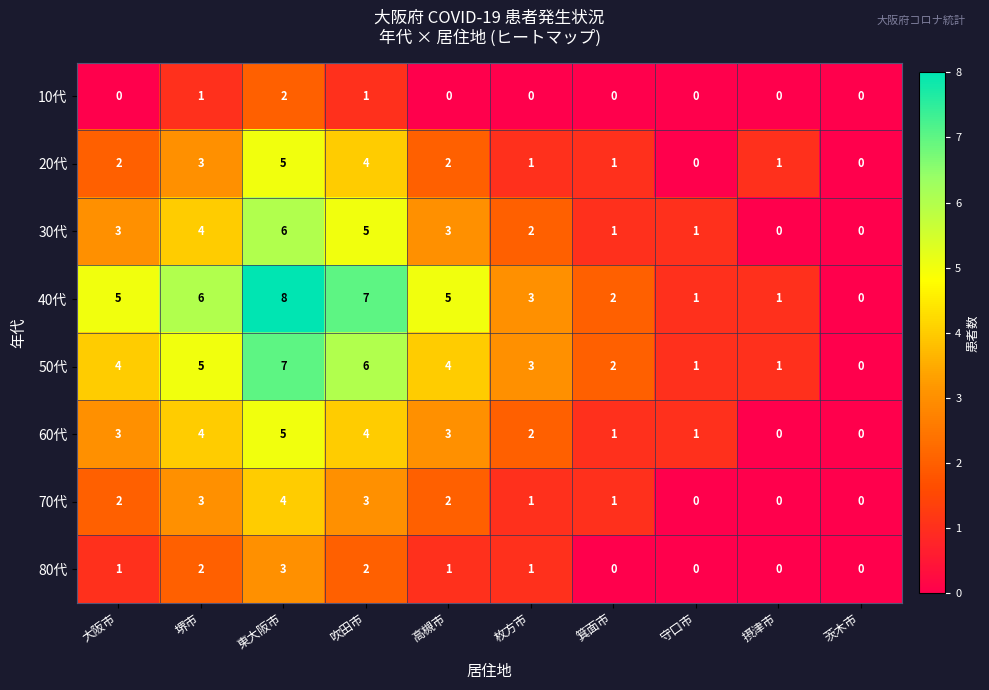

What is the total value across all series at 箕面市?

8